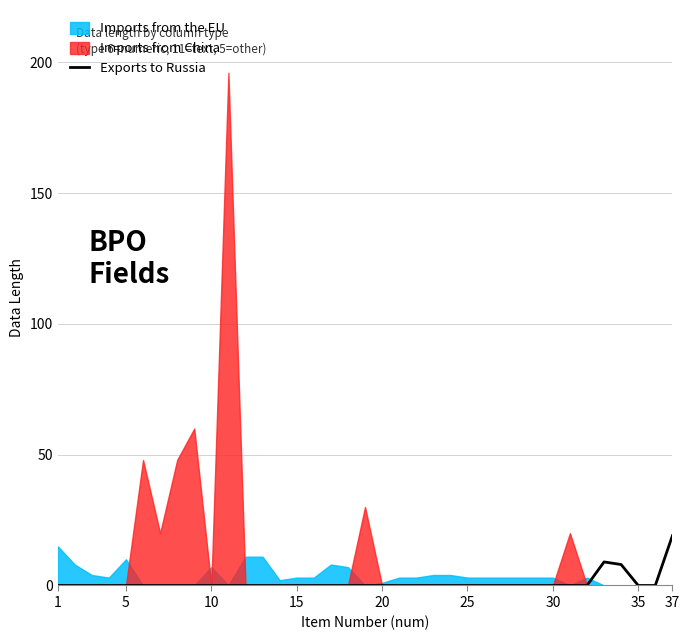

The value at 1 is 0. True or false?

True